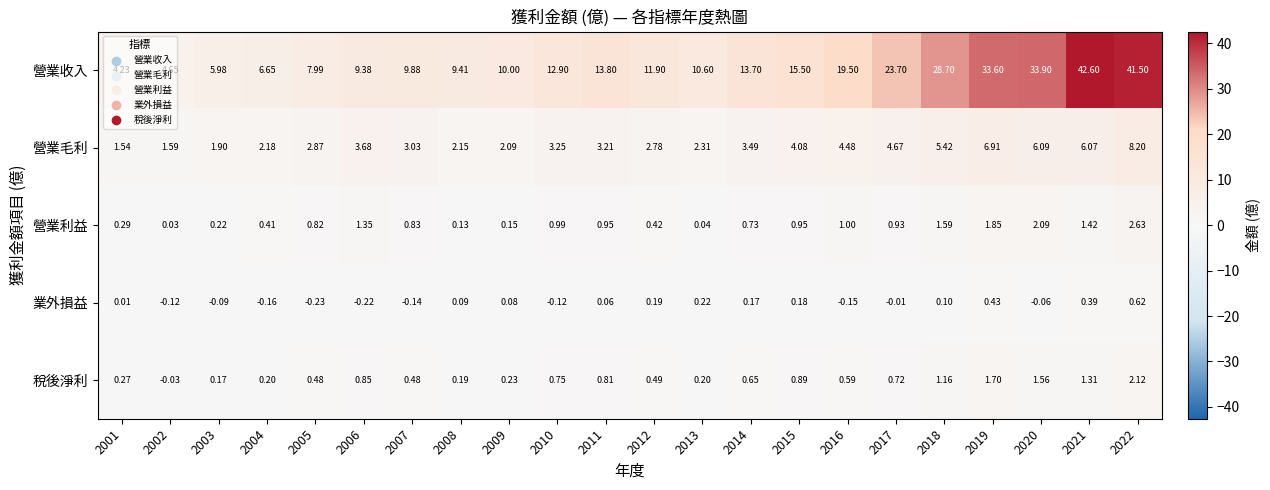

Is the value of 營業收入 at 2010 greater than the value of 營業毛利 at 2020?

Yes